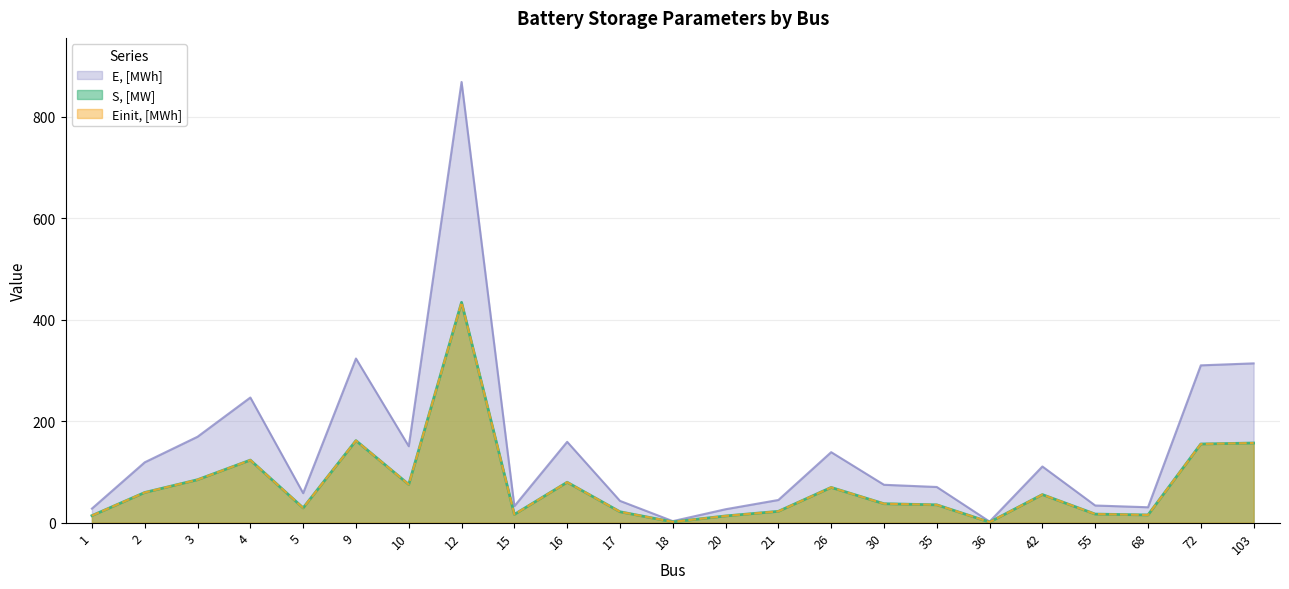

Where is the first local minimum for Einit, [MWh]?

5